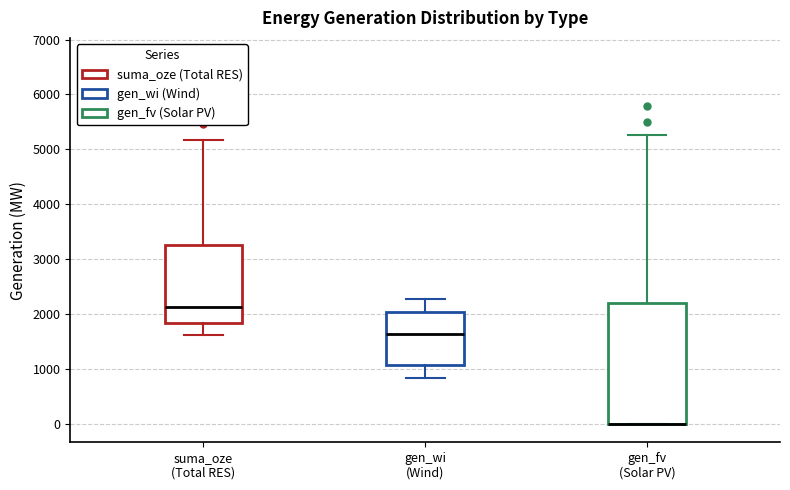

Which box is the tallest, from its lower edge to its upper edge?

gen_fv (Solar PV)